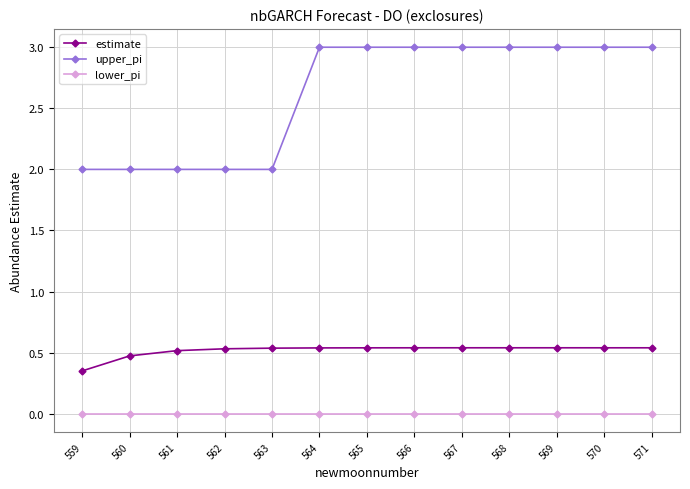

Between 560 and 570, which series saw the biggest shift?

upper_pi